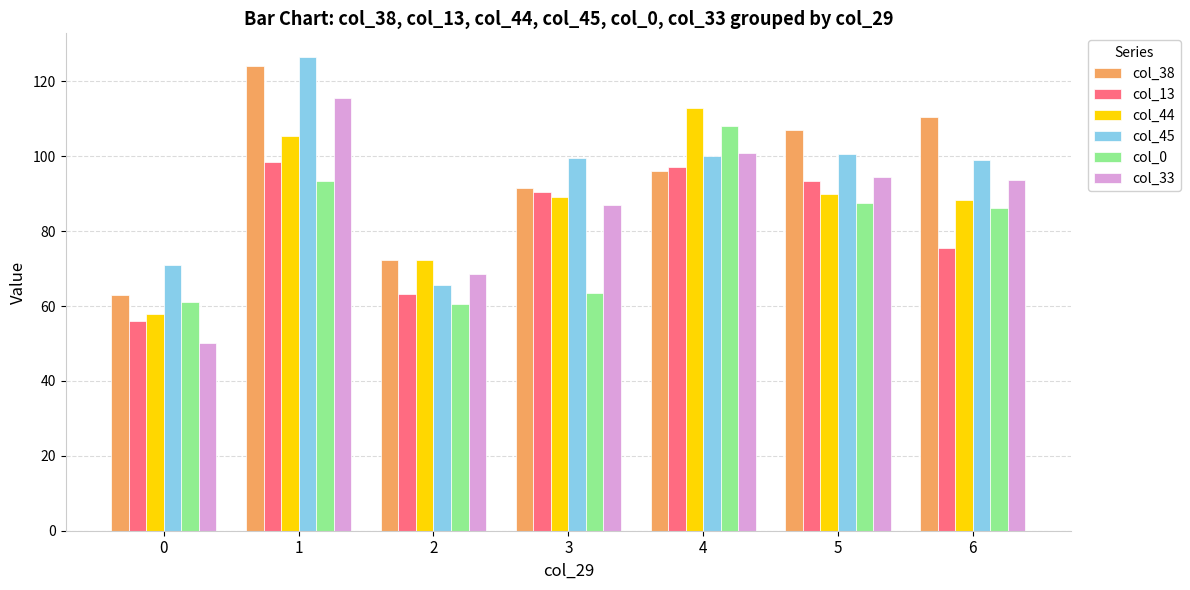

What is the approximate value of col_38 at 4?

96.0